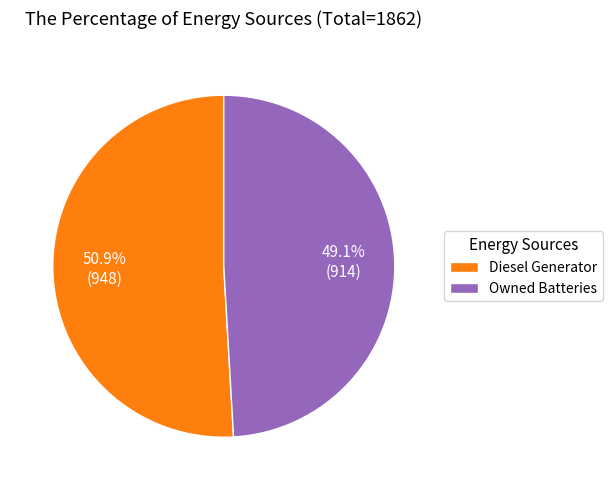

How many slices are in this pie chart?

2